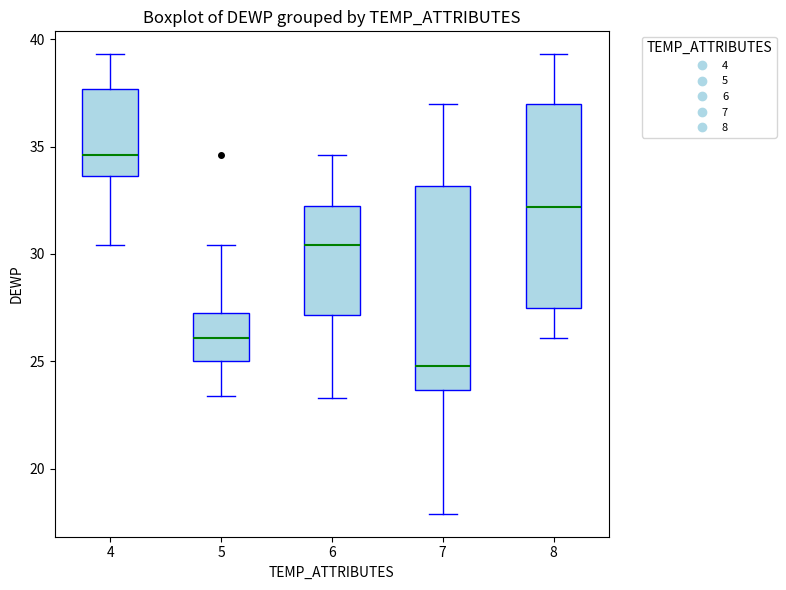

Which box's median line is the highest?

4